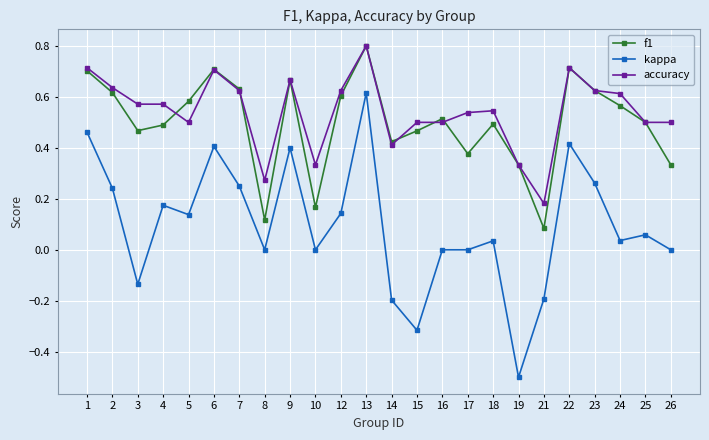

Between 16 and 18, which series saw the biggest shift?

accuracy